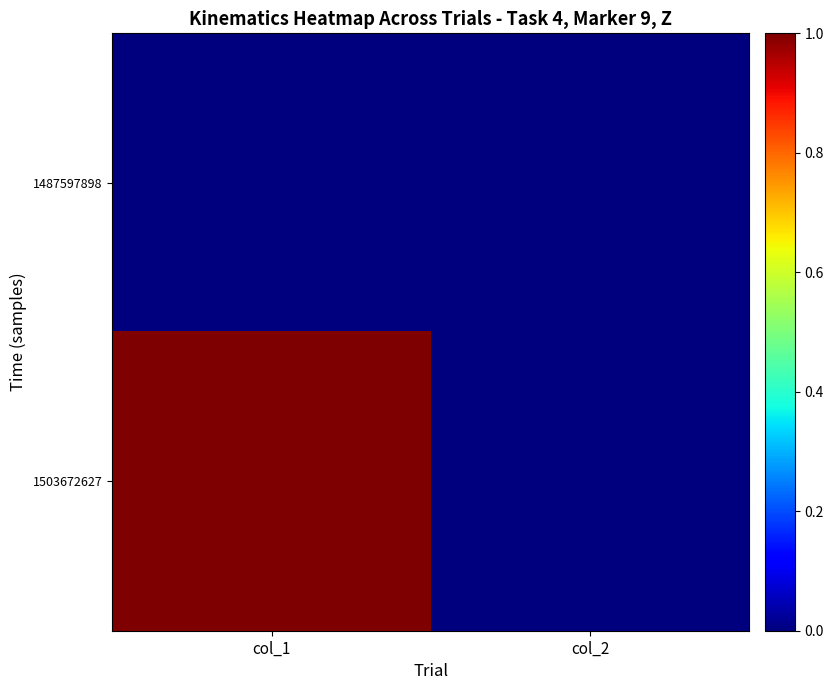

What is the greatest value displayed?

1